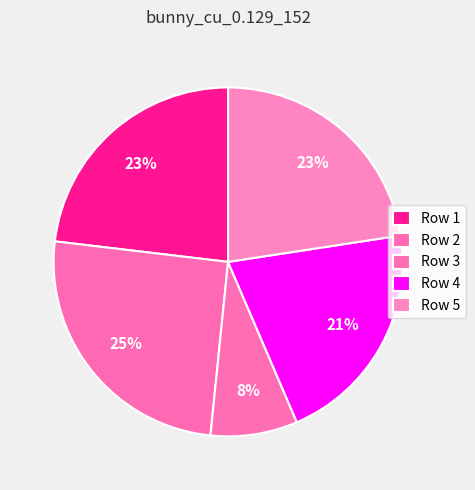

To the nearest percent, what is the difference between the Row 2 and Row 5 slice percentages?

3%